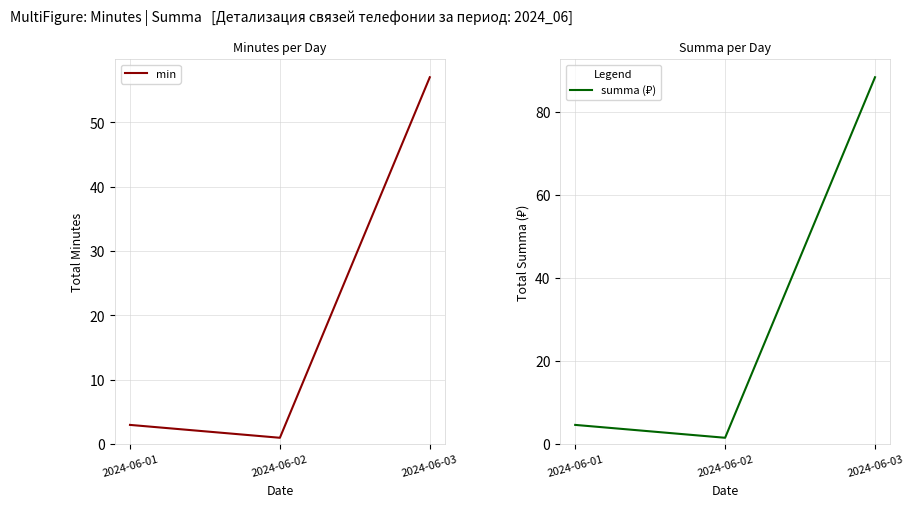

The min series shows 3.0 at 2024-06-01. True or false?

True